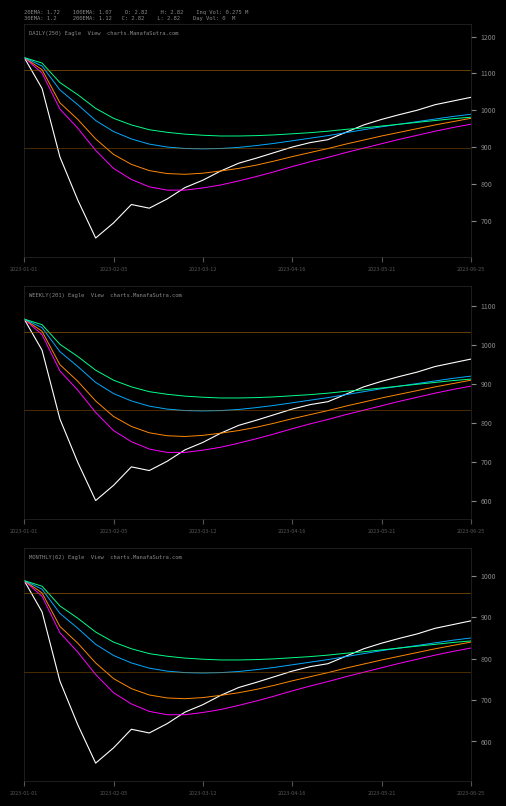

Reading left to right, what are all the values shown in this chart?

value: 988.7	913.1	745.7	640.4	547.7	584.6	629.6	620.6	643.1	671.0	689.0	711.5	730.4	743.0	756.5	770.0	780.8	788.0	806.0	824.0	837.5	849.2	860.0	873.5	882.5	891.5
EMA20: 988.7	950.9	862.7	815.9	761.9	717.8	690.8	672.8	664.7	664.7	670.1	677.3	687.2	698.0	709.7	722.3	734.0	744.8	756.5	767.3	778.1	788.9	798.8	808.7	817.7	825.8
EMA30: 988.7	959.0	878.0	837.5	789.8	752.0	727.7	712.4	705.2	703.4	706.1	711.5	717.8	725.9	735.8	746.6	756.5	766.4	777.2	787.1	797.0	806.0	815.0	824.0	832.1	840.2
EMA100: 988.7	968.0	909.5	873.5	834.8	807.8	789.8	777.2	770.0	766.4	765.5	766.4	769.1	773.6	779.0	785.3	791.6	797.9	805.1	812.3	819.5	825.8	832.1	838.4	844.7	850.1
EMA200: 988.7	975.2	927.5	897.8	864.5	840.2	824.0	812.3	806.0	801.5	798.8	797.0	797.0	797.9	799.7	802.4	805.1	808.7	813.2	816.8	821.3	825.8	830.3	834.8	839.3	842.9